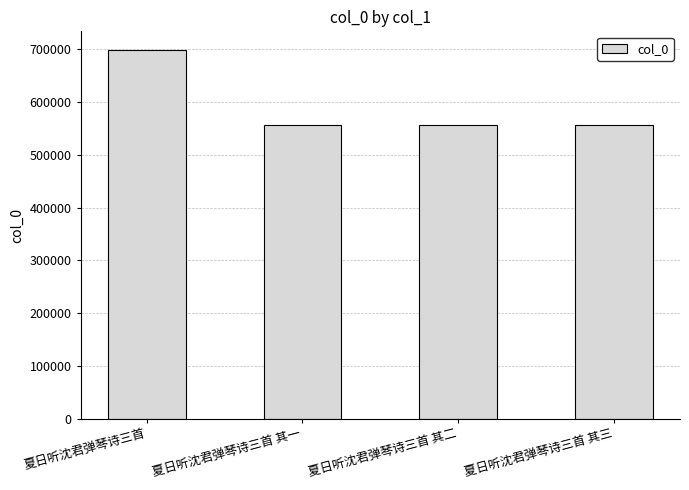

The chart shows a value of 732944 at 夏日听沈君弹琴诗三首 其二. True or false?

False